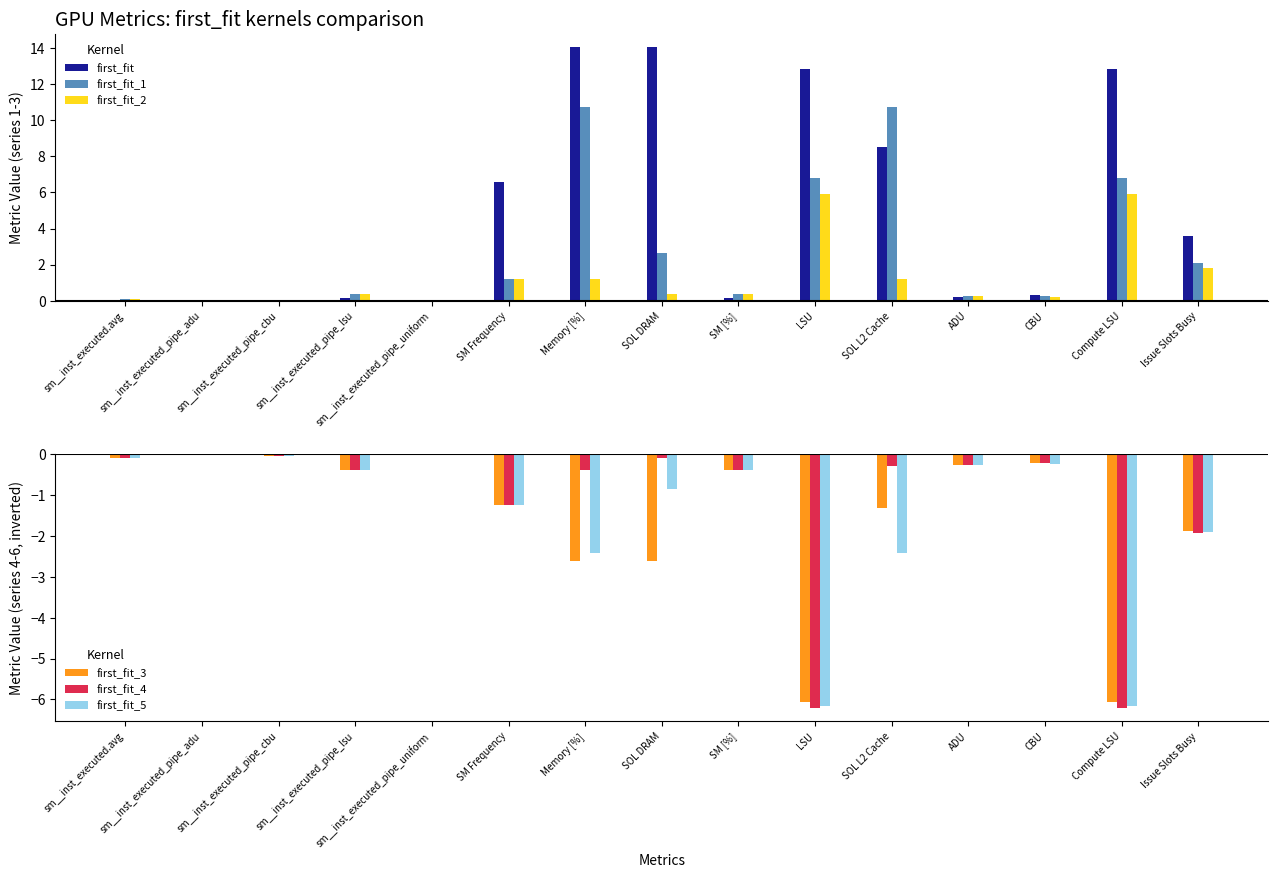

Reading left to right, extract all data points from this chart.

first_fit: 0.0	0.0	0.0	0.1	0.0	6.6	14.1	14.1	0.1	12.8	8.5	0.2	0.3	12.8	3.6
first_fit_1: 0.1	0.0	0.1	0.4	0.0	1.2	10.8	2.6	0.4	6.8	10.8	0.3	0.2	6.8	2.1
first_fit_2: 0.1	0.0	0.1	0.3	0.0	1.2	1.2	0.4	0.3	5.9	1.2	0.2	0.2	5.9	1.8
first_fit_3: -0.1	-0.0	-0.1	-0.4	0.0	-1.2	-2.6	-2.6	-0.4	-6.1	-1.3	-0.2	-0.2	-6.1	-1.9
first_fit_4: -0.1	-0.0	-0.1	-0.4	0.0	-1.2	-0.4	-0.1	-0.4	-6.2	-0.3	-0.2	-0.2	-6.2	-1.9
first_fit_5: -0.1	-0.0	-0.1	-0.4	0.0	-1.2	-2.4	-0.8	-0.4	-6.2	-2.4	-0.3	-0.2	-6.2	-1.9